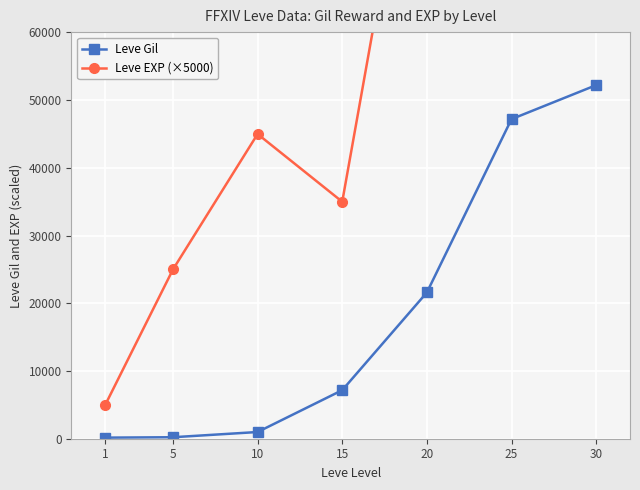

The value of Leve EXP (×5000) at 10 is 61712. True or false?

False